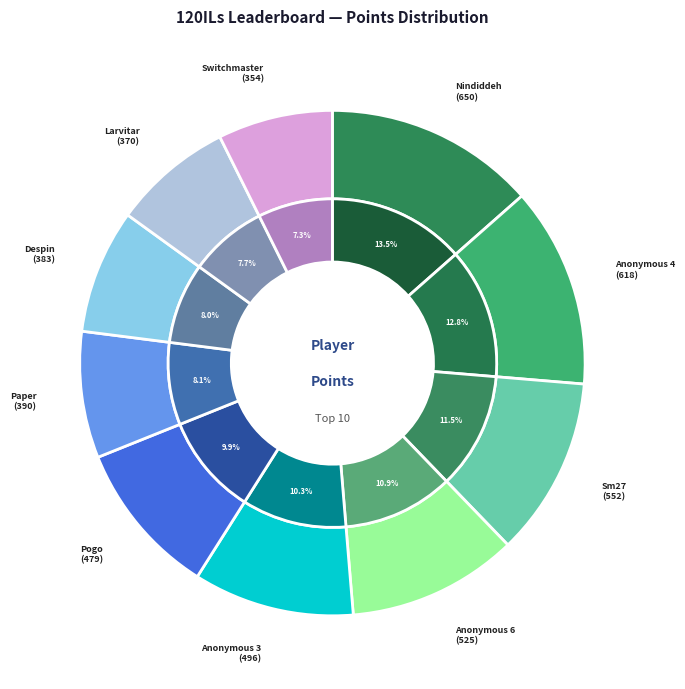

To the nearest percent, what is the difference between the largest and smallest slice percentages?

6%